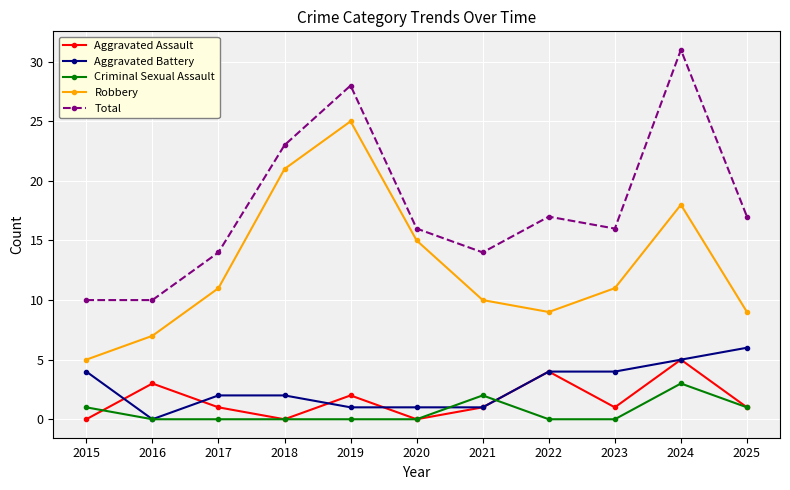

What is the sum of the Aggravated Assault values at 2023 and 2020?

1